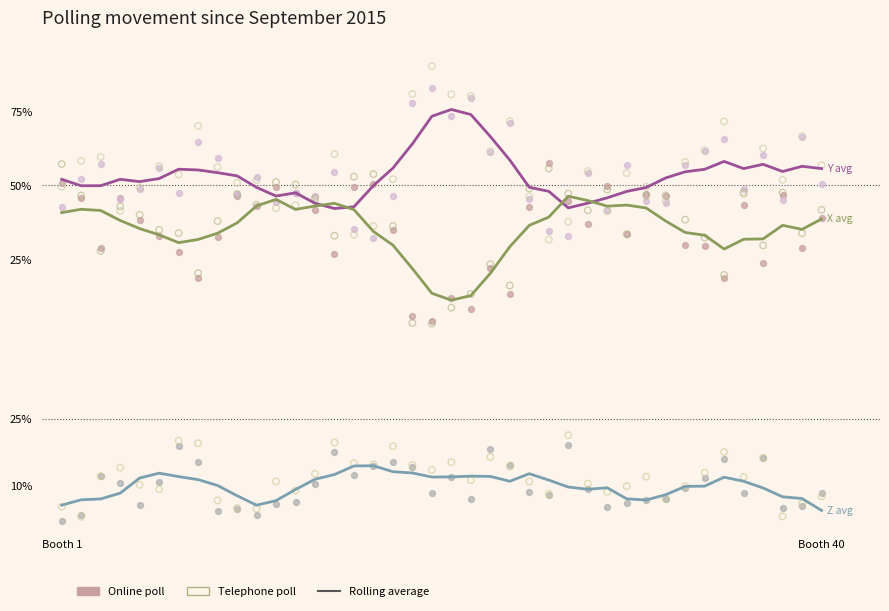

At how many categories does at least one series exceed 5?

40